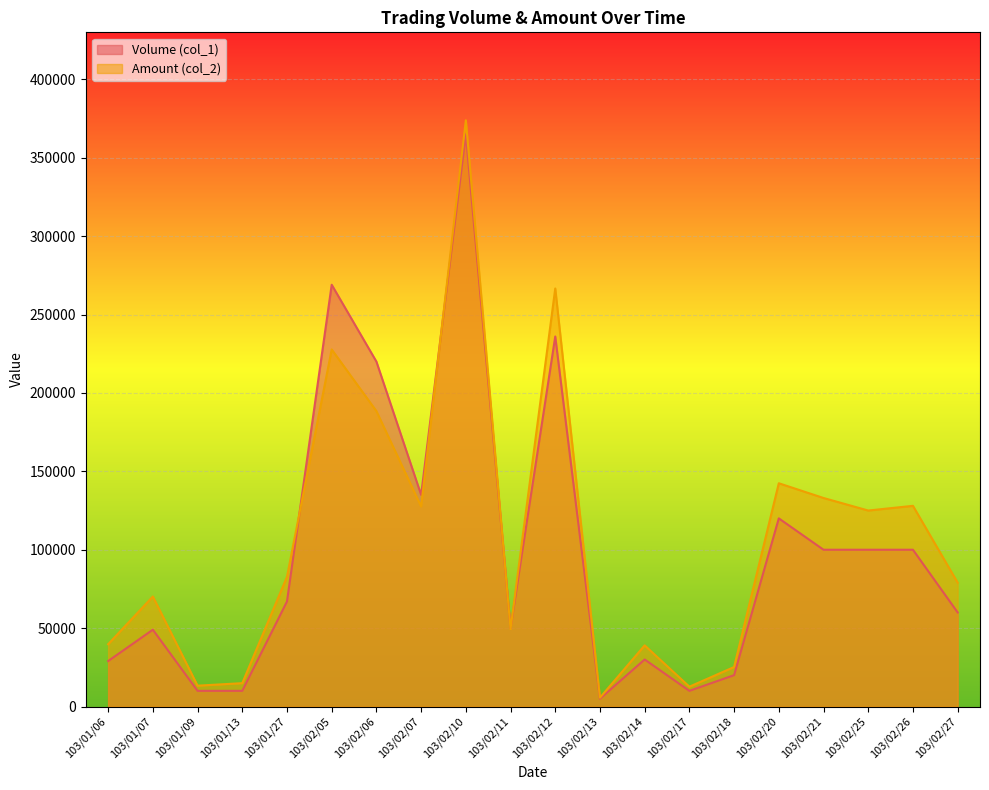

After their last crossing, which series has the higher values: Amount (col_2) or Volume (col_1)?

Amount (col_2)